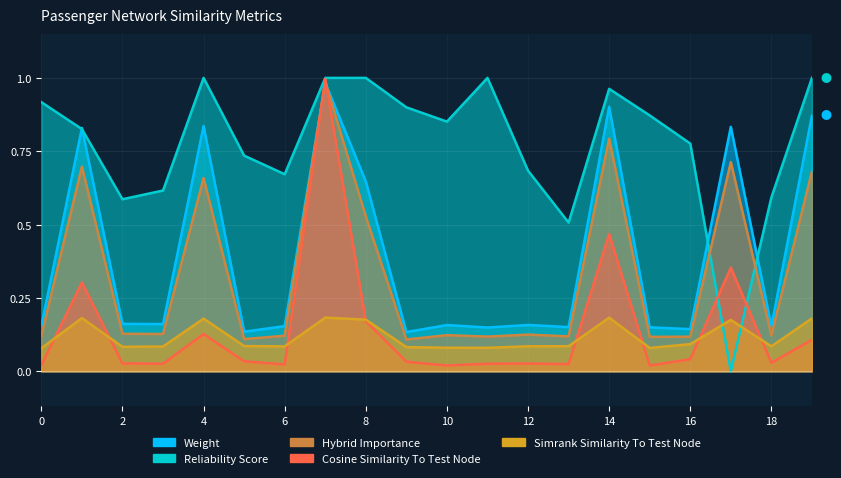

Reading left to right, what are all the values shown in this chart?

weight: 0=0.2	1=0.8	2=0.2	3=0.2	4=0.8	5=0.1	6=0.2	7=1.0	8=0.6	9=0.1	10=0.2	11=0.1	12=0.2	13=0.2	14=0.9	15=0.1	16=0.1	17=0.8	18=0.2	19=0.9
simrank_similarity_to_test_node: 0=0.1	1=0.2	2=0.1	3=0.1	4=0.2	5=0.1	6=0.1	7=0.2	8=0.2	9=0.1	10=0.1	11=0.1	12=0.1	13=0.1	14=0.2	15=0.1	16=0.1	17=0.2	18=0.1	19=0.2
cosine_similarity_to_test_node: 0=0.0	1=0.3	2=0.0	3=0.0	4=0.1	5=0.0	6=0.0	7=1.0	8=0.2	9=0.0	10=0.0	11=0.0	12=0.0	13=0.0	14=0.5	15=0.0	16=0.0	17=0.4	18=0.0	19=0.1
hybrid_importance: 0=0.1	1=0.7	2=0.1	3=0.1	4=0.7	5=0.1	6=0.1	7=1.0	8=0.5	9=0.1	10=0.1	11=0.1	12=0.1	13=0.1	14=0.8	15=0.1	16=0.1	17=0.7	18=0.1	19=0.7
reliability_score: 0=0.9	1=0.8	2=0.6	3=0.6	4=1.0	5=0.7	6=0.7	7=1.0	8=1.0	9=0.9	10=0.9	11=1.0	12=0.7	13=0.5	14=1.0	15=0.9	16=0.8	17=0.0	18=0.6	19=1.0